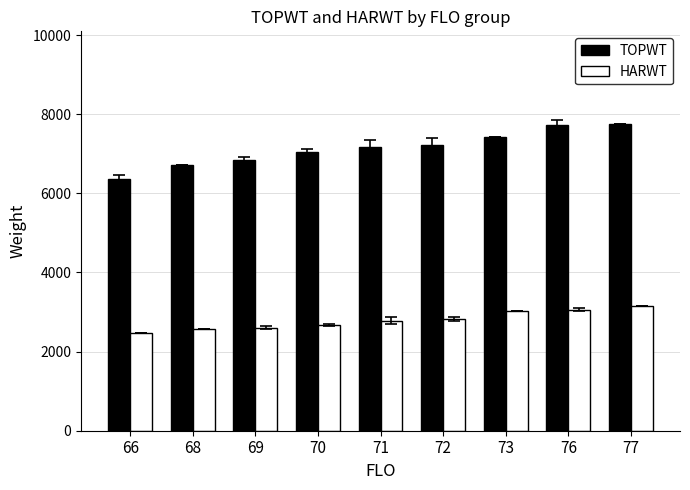

What is the difference between the highest and lowest values at 72?

4413.0